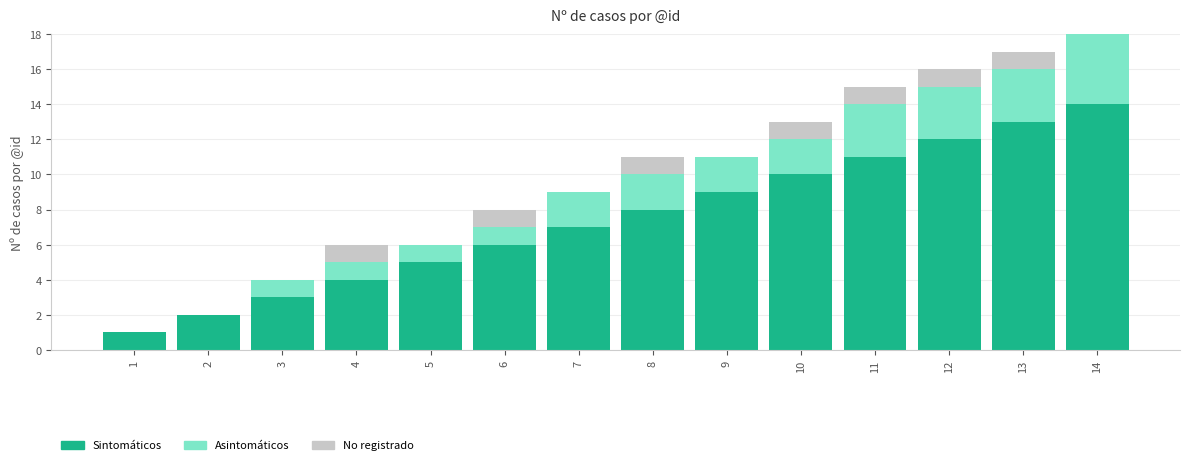

Is it true that Sintomáticos equals 11 at 11?

True